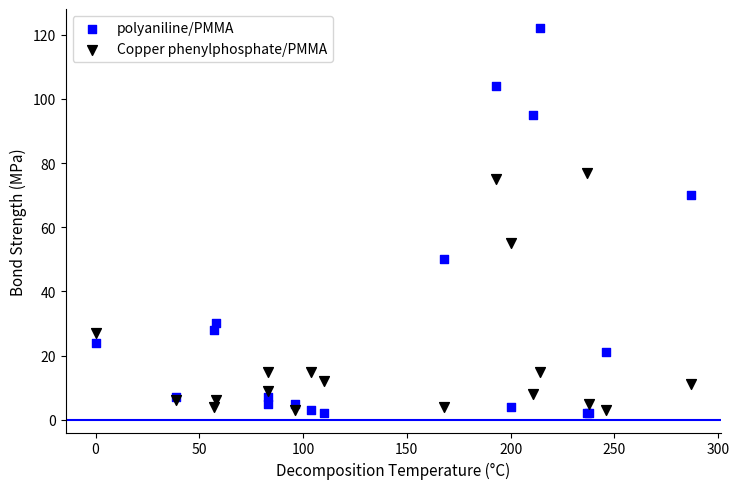

Which series contains the highest Y value?

polyaniline/PMMA